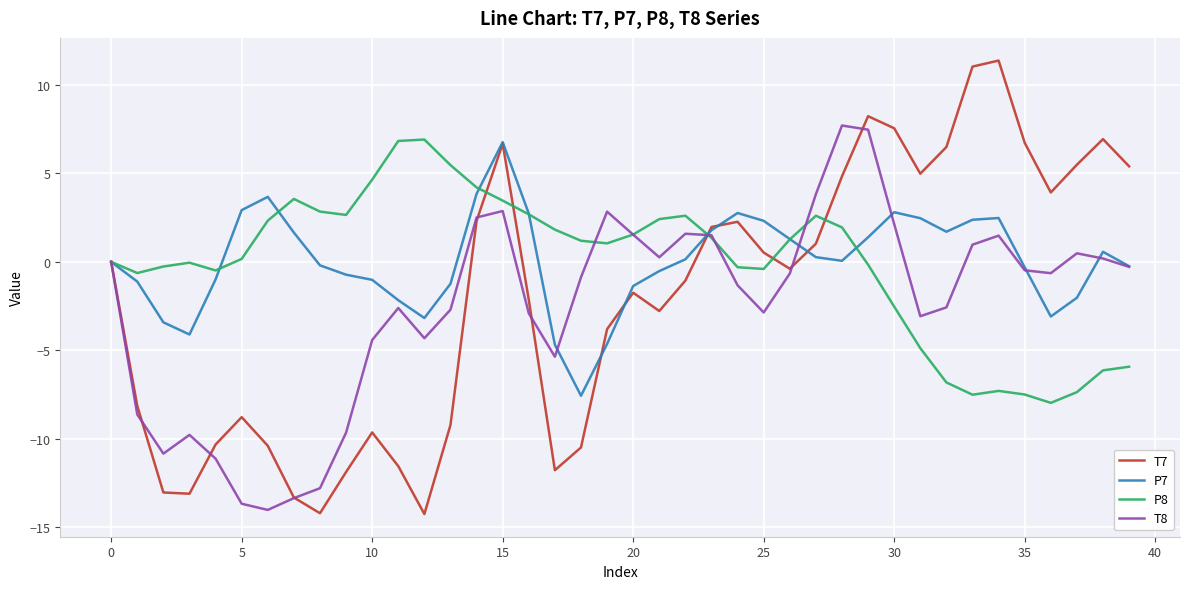

What is the minimum value shown in the chart?

-14.3